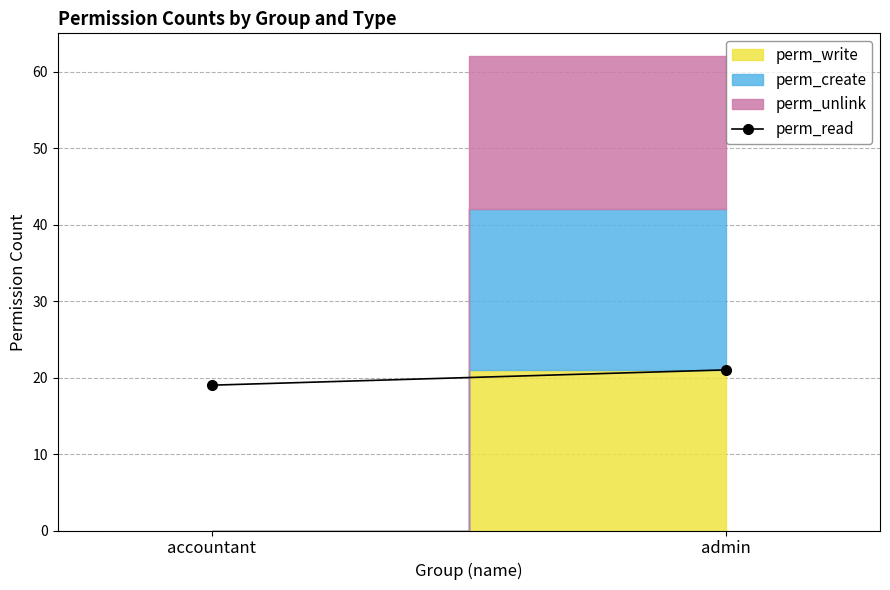

Is it true that the value at admin is 21?

True